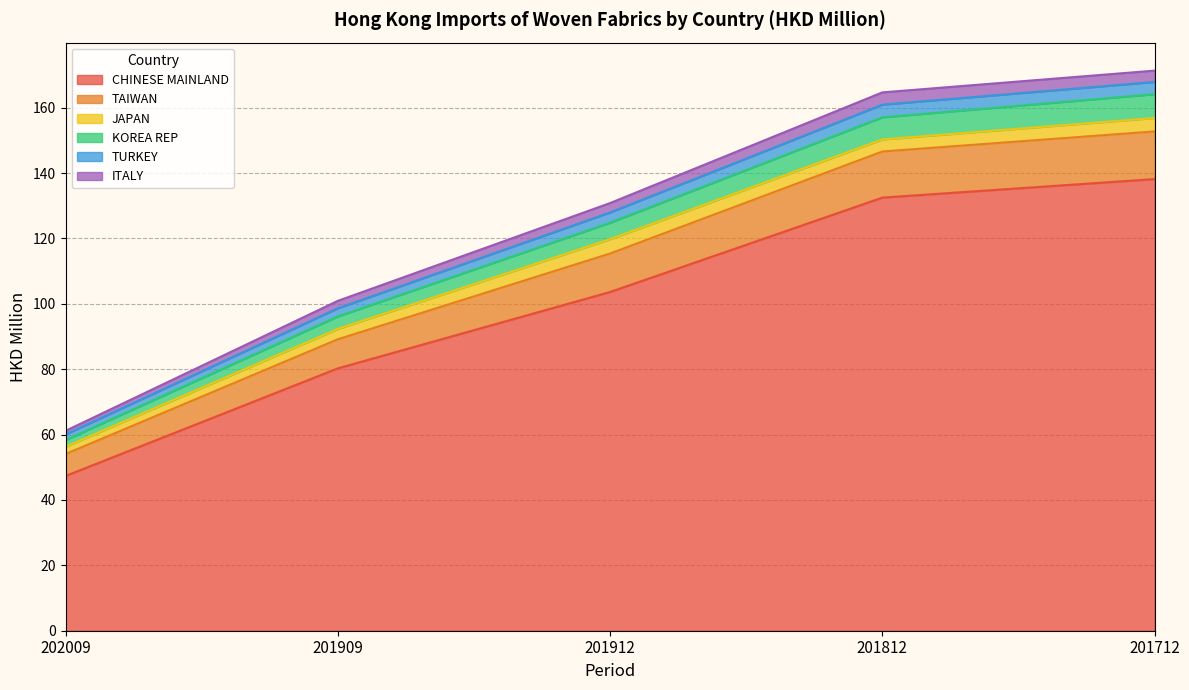

What is the minimum value for CHINESE MAINLAND?

47.3